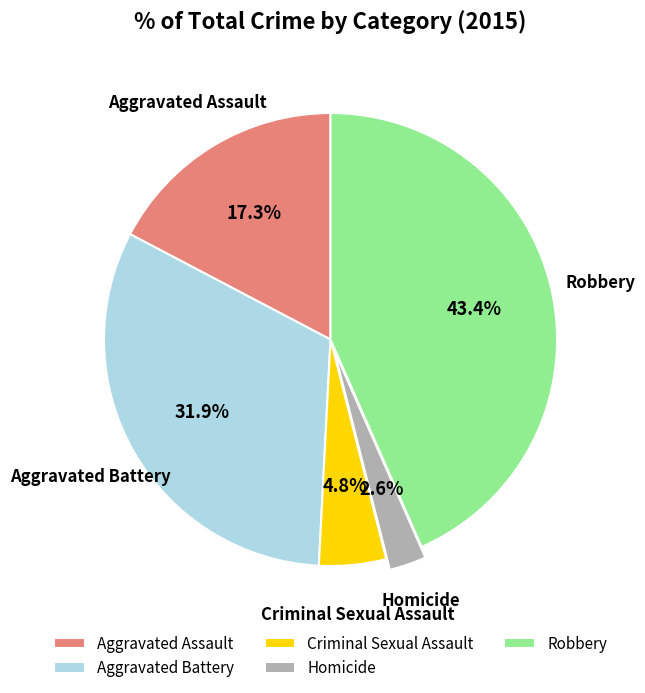

Is Criminal Sexual Assault the majority of the pie?

No